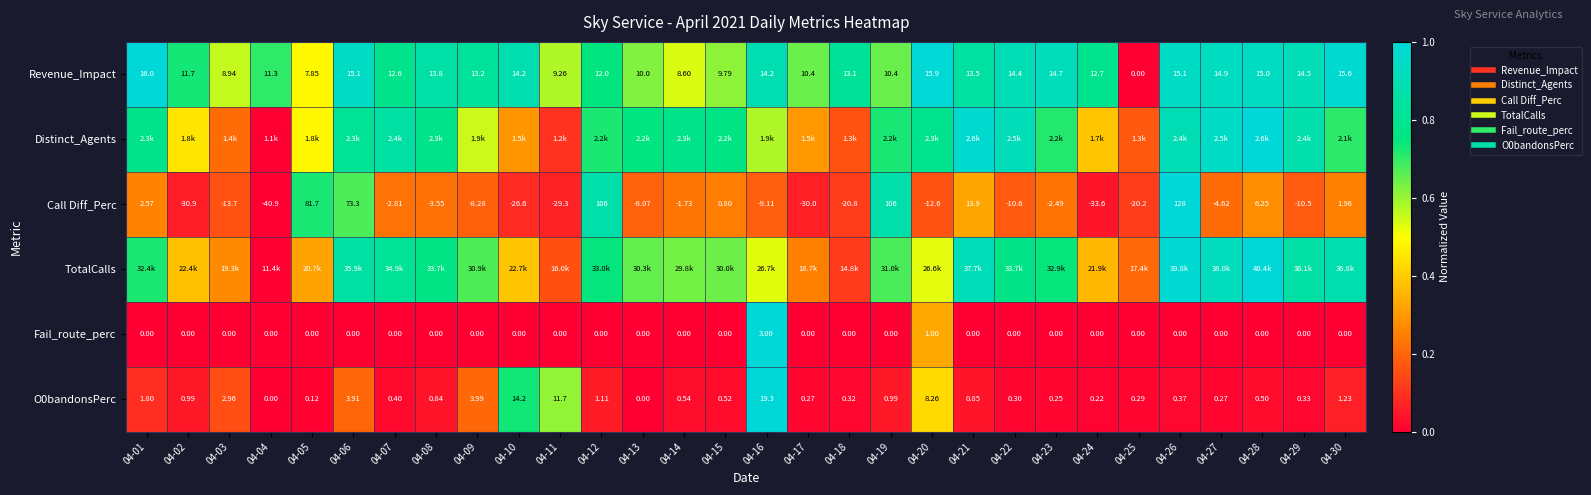

How many data points does each series have?

30